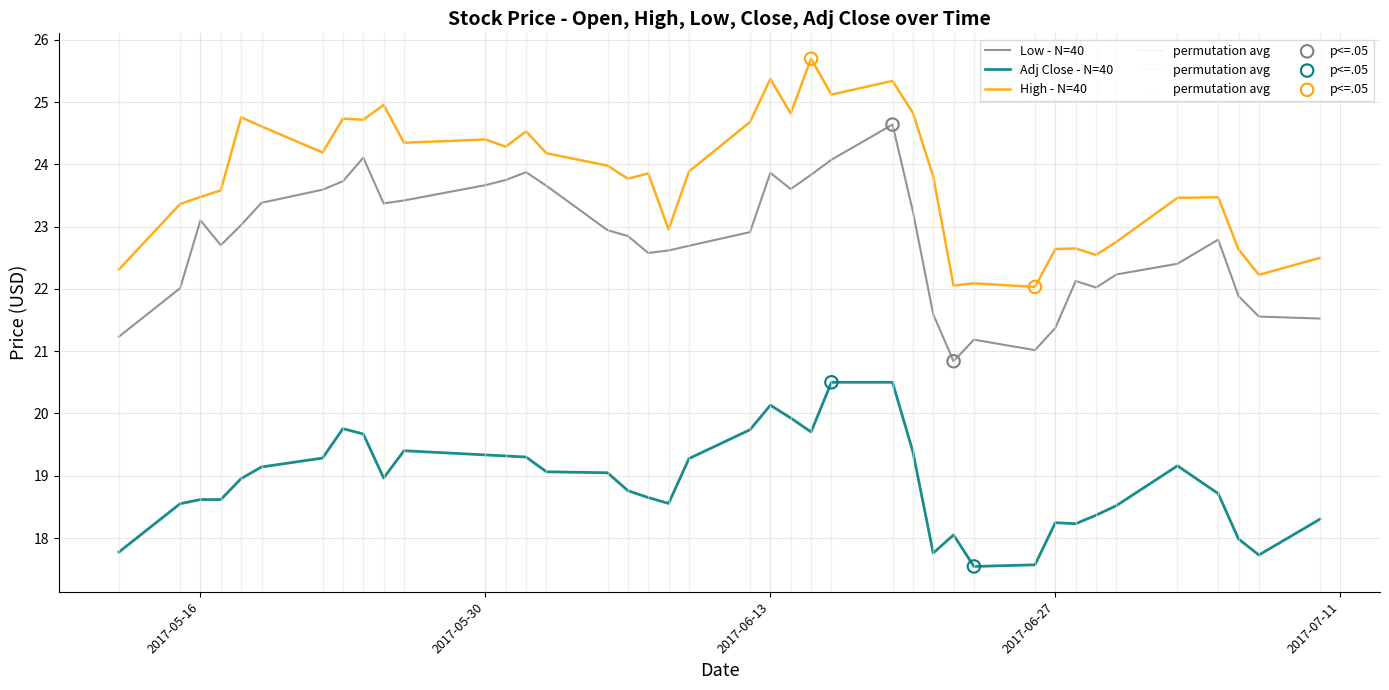

Which series has the largest total across all categories?

High